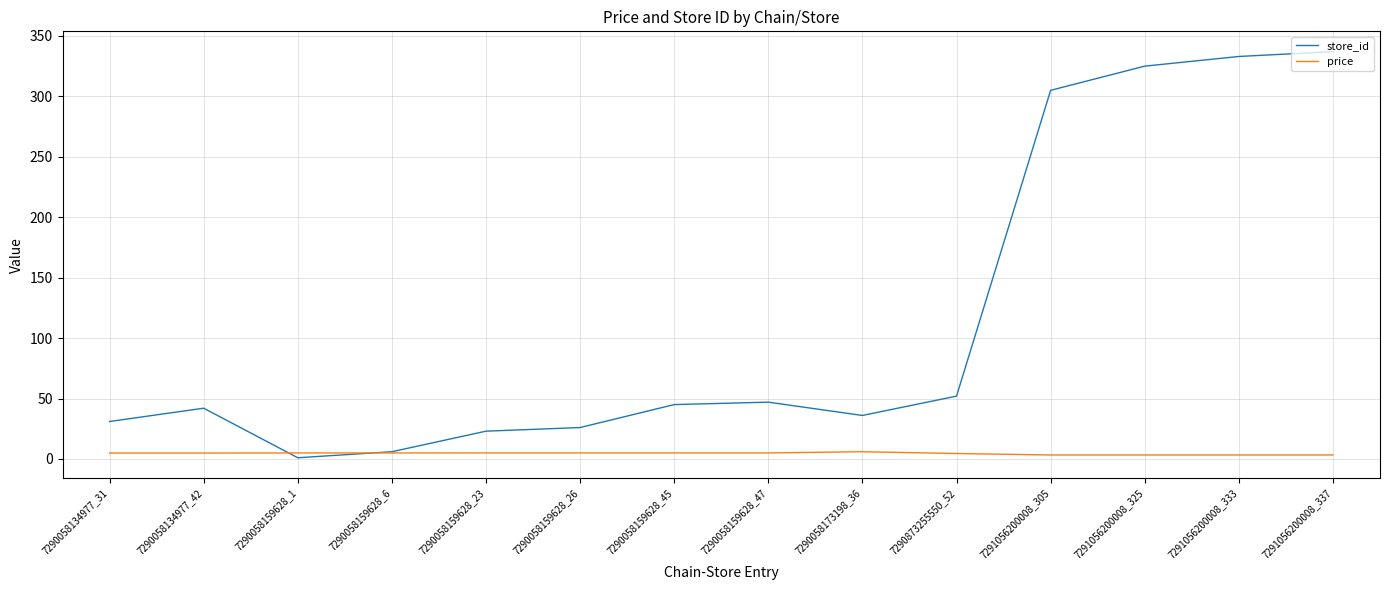

Which series has the largest range (max minus min)?

store_id